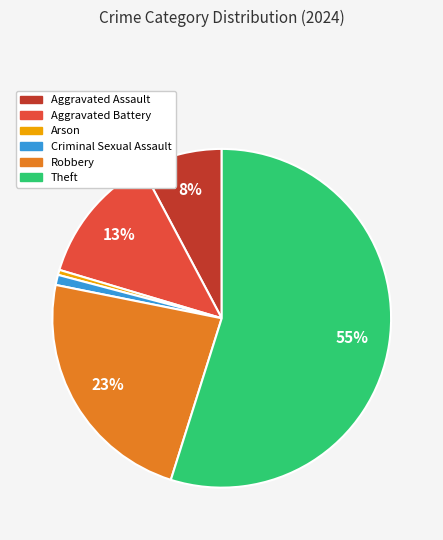

Is Arson the majority of the pie?

No